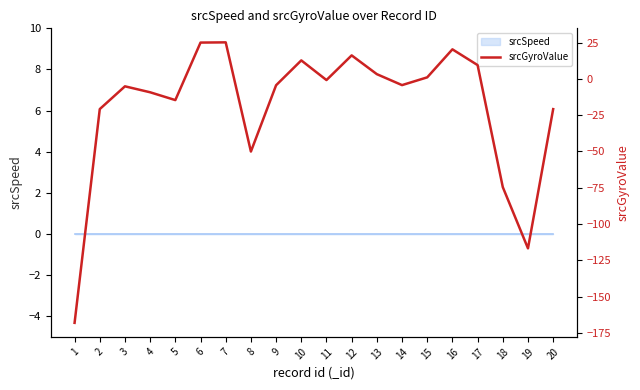

How many values are above zero?

8